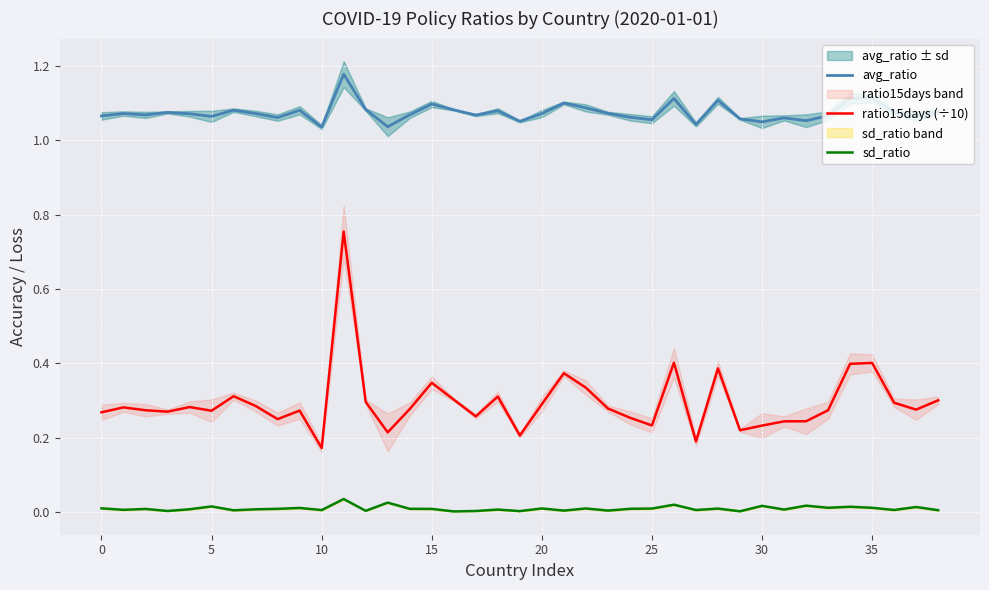

True or false: ratio15days (÷10) and avg_ratio cross at least once.

False